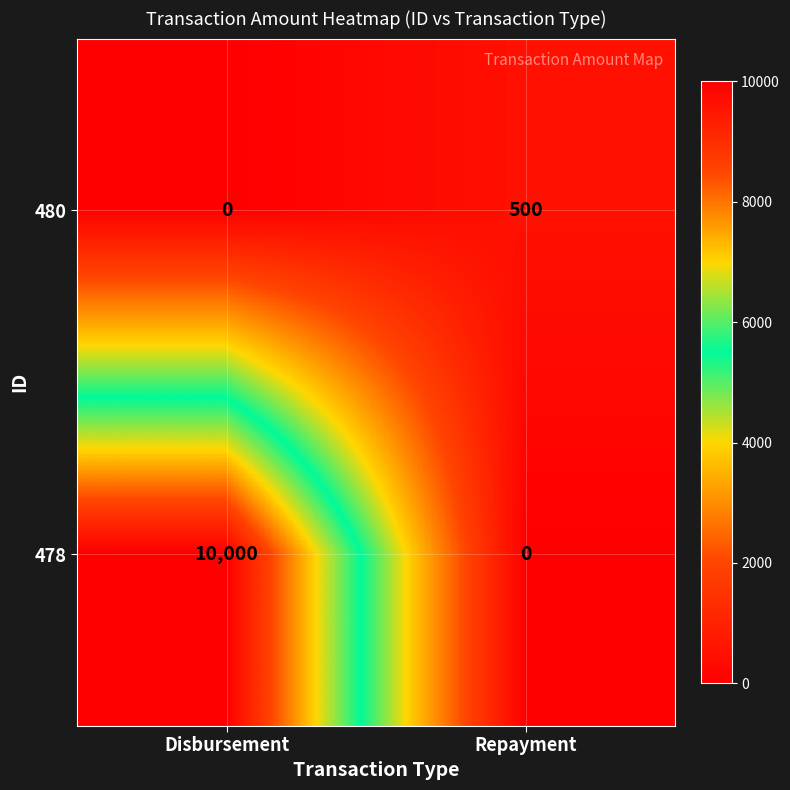

Reading right to left, extract all data points from this chart.

480: Repayment=500	Disbursement=0
478: Repayment=0	Disbursement=10000